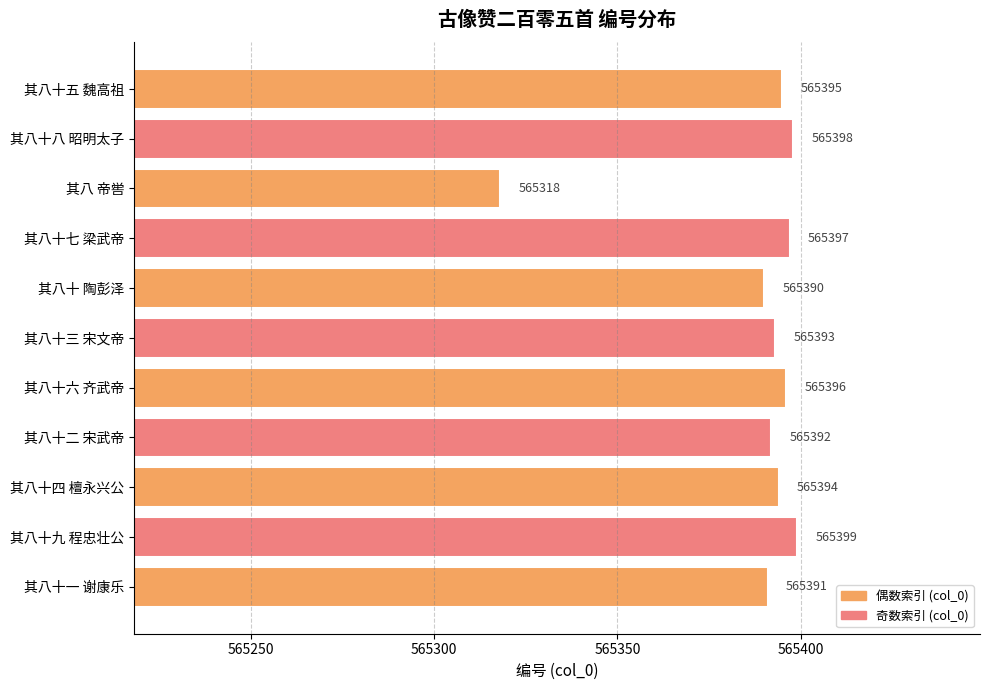

Reading top to bottom, list all the values displayed in this chart.

其八十五 魏高祖=565395	其八十八 昭明太子=565398	其八 帝喾=565318	其八十七 梁武帝=565397	其八十 陶彭泽=565390	其八十三 宋文帝=565393	其八十六 齐武帝=565396	其八十二 宋武帝=565392	其八十四 檀永兴公=565394	其八十九 程忠壮公=565399	其八十一 谢康乐=565391